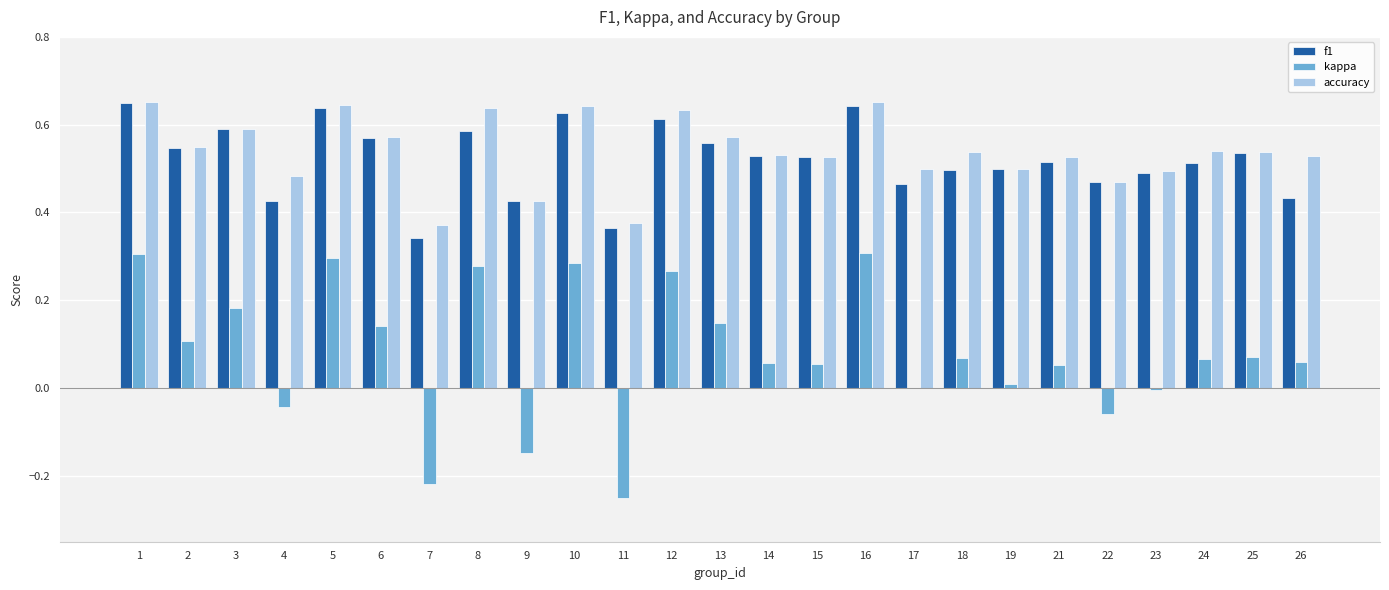

What is the sum of all kappa values?

2.0